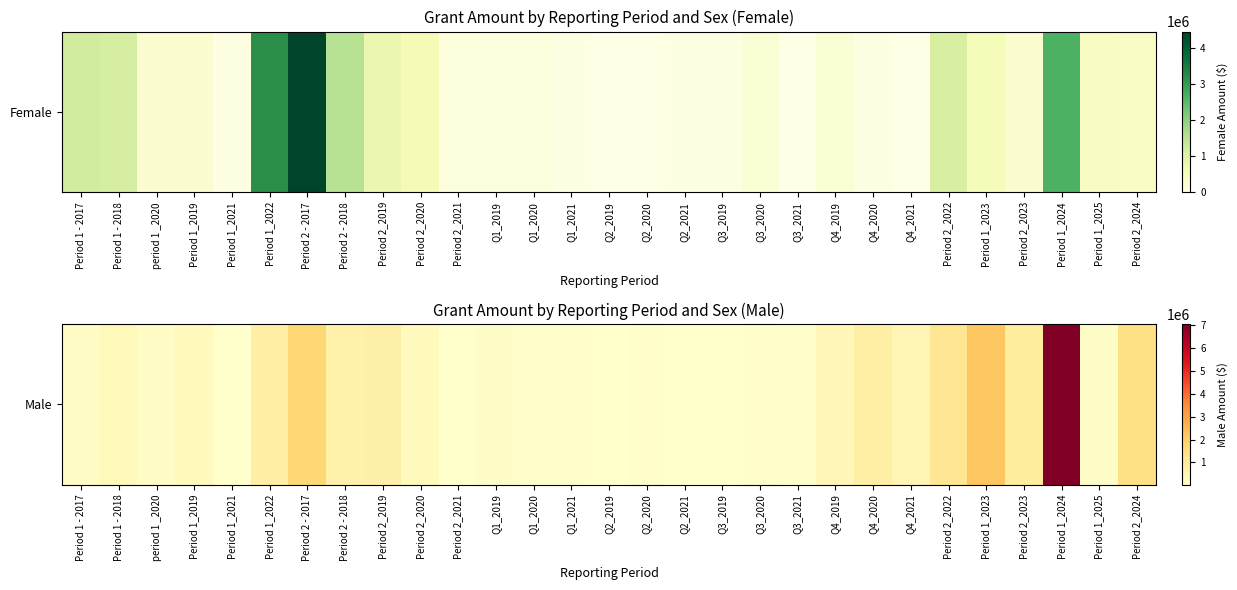

Which has a higher value, period 1 _2020 or Period 2_2019?

Period 2_2019